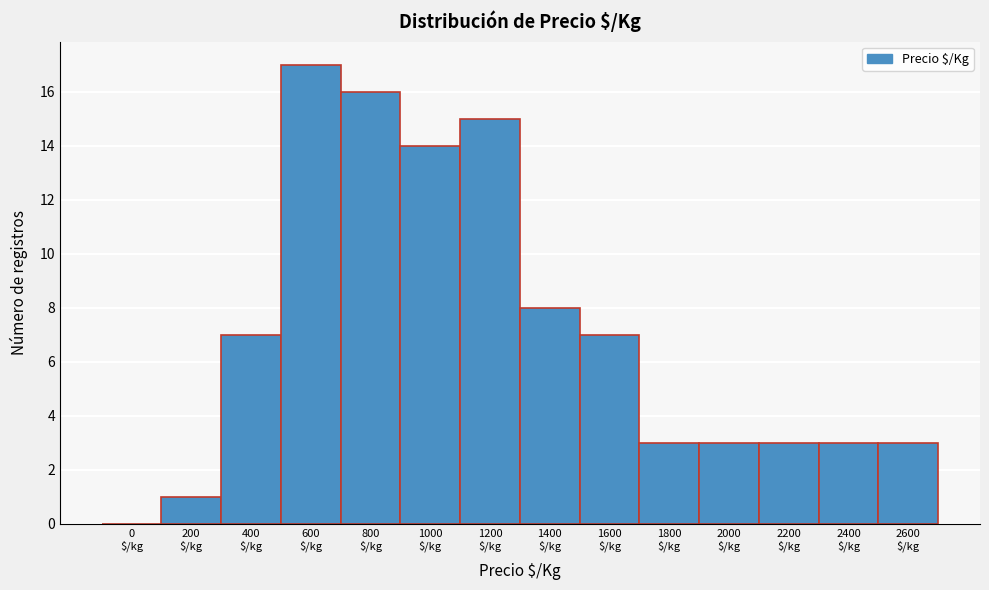

What is the sum of all values?

100